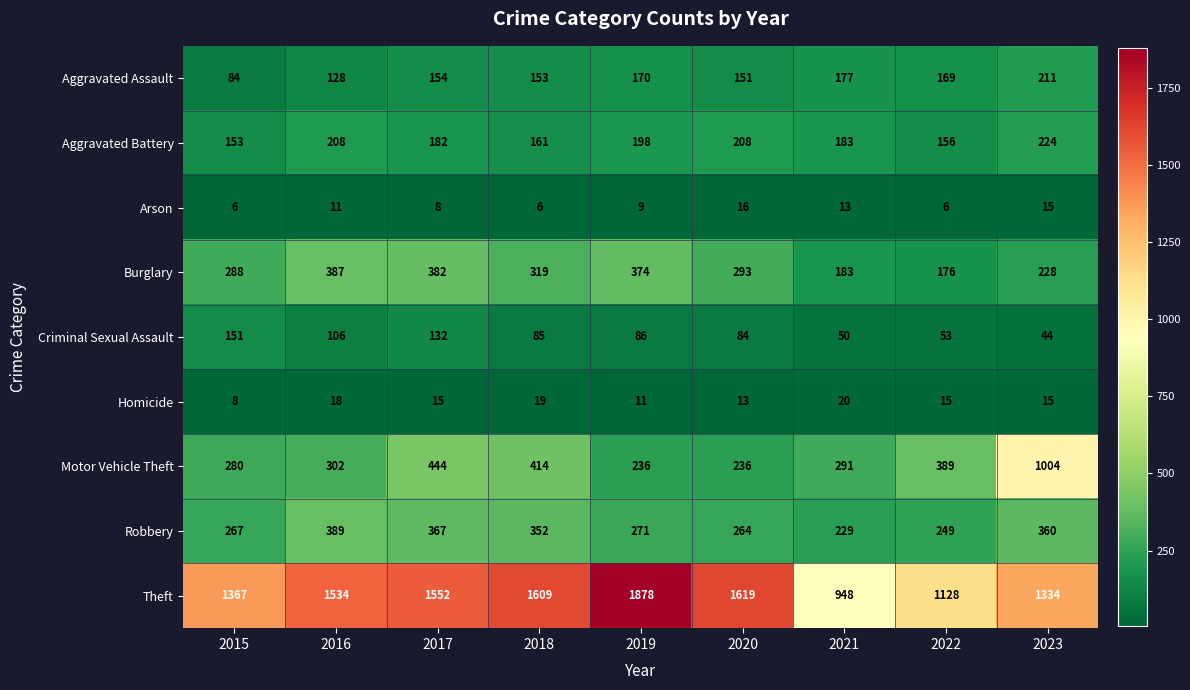

Which series has the largest total across all categories?

Theft